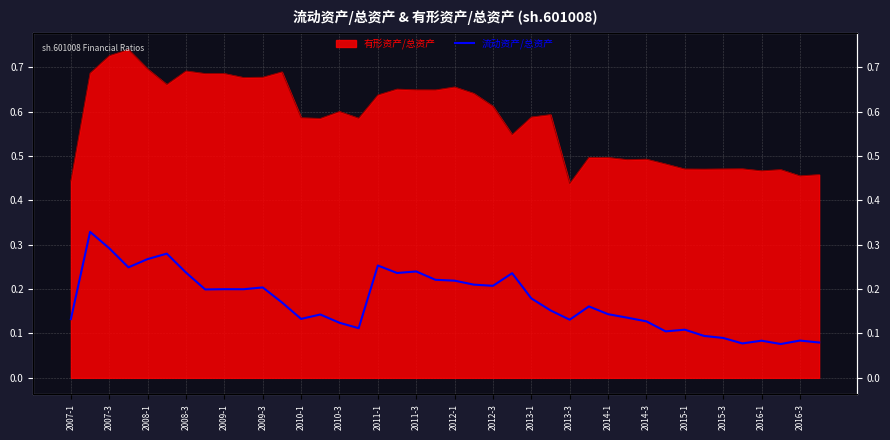

The value at 21 is 0.3. True or false?

False